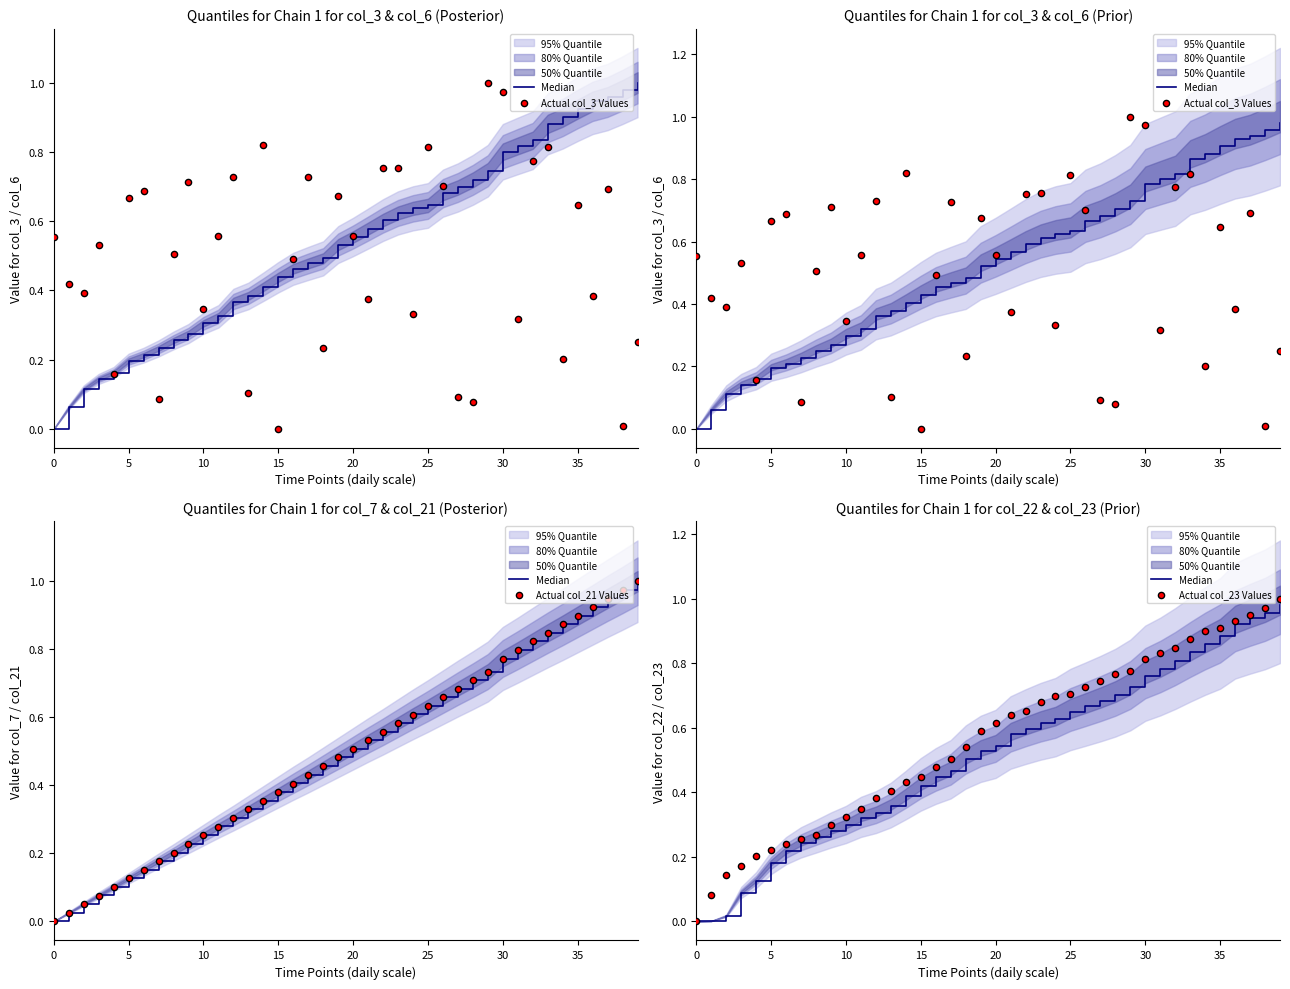

What is the total value across all series at 15?

0.9